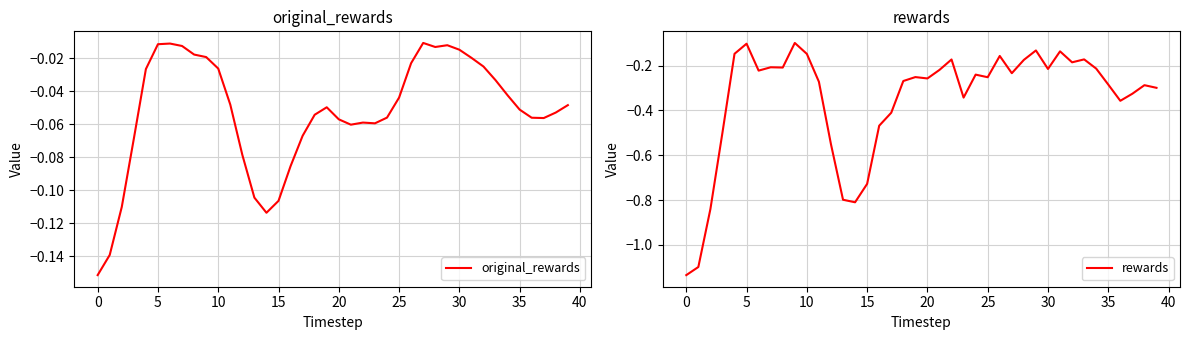

What is the difference between the maximum and minimum values in the rewards series?

1.0